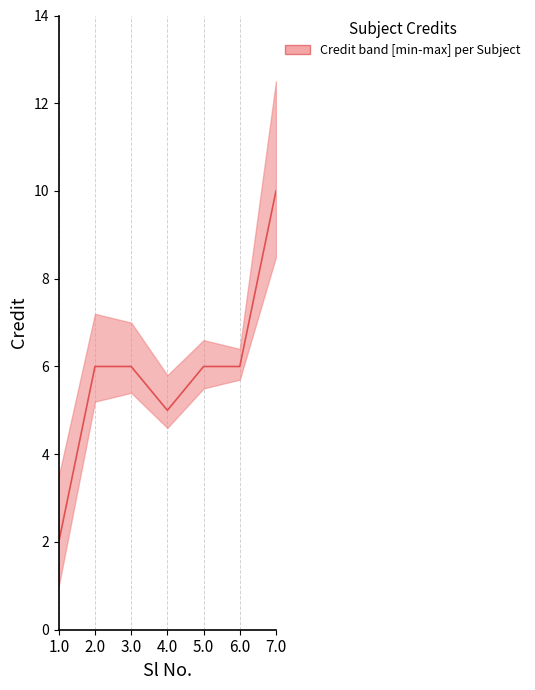

What is the sum of all values?

41